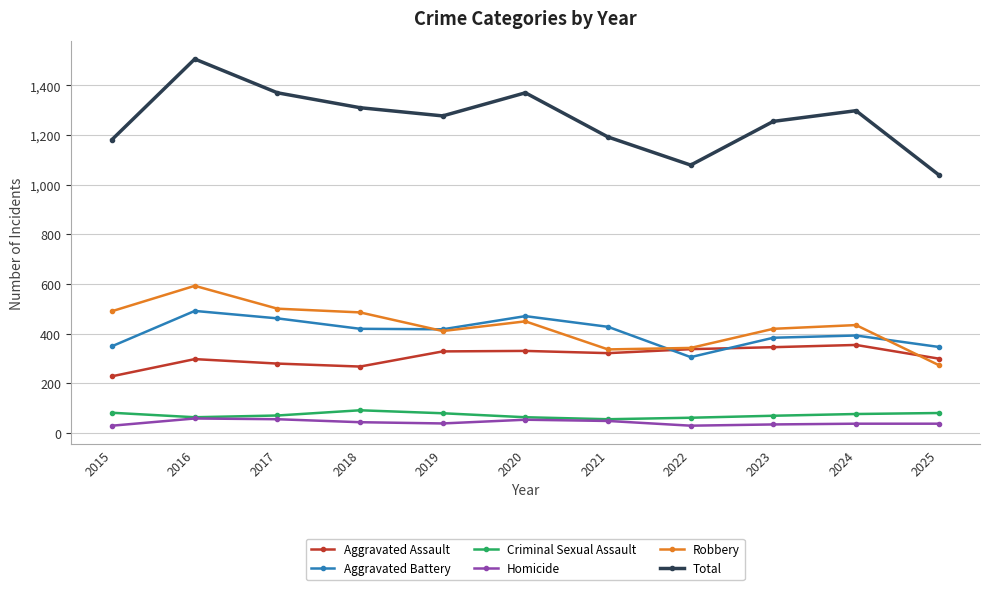

True or false: Aggravated Assault has a value of 346 at 2023.

True